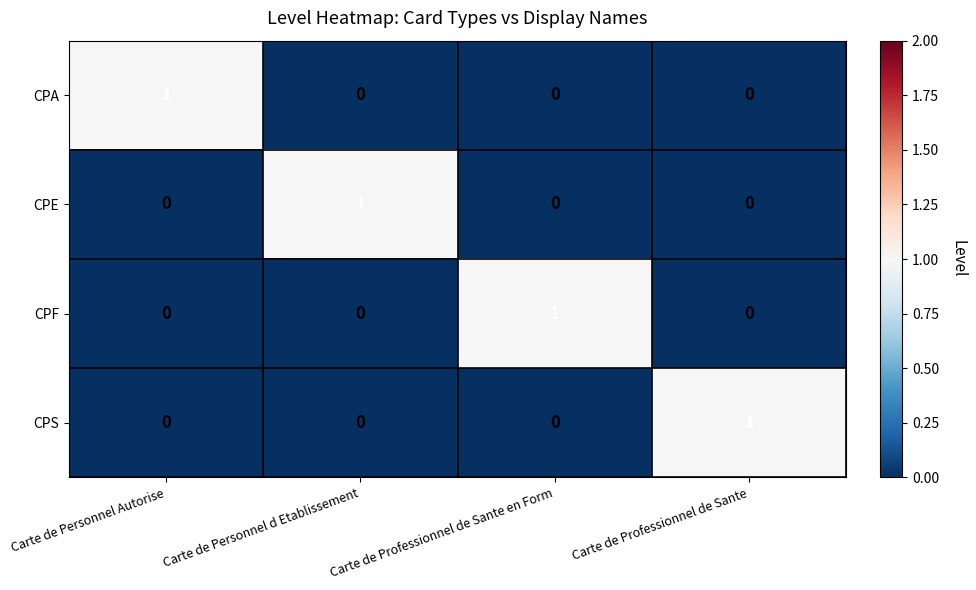

What is the total value across all series at Carte de Personnel d Etablissement?

1